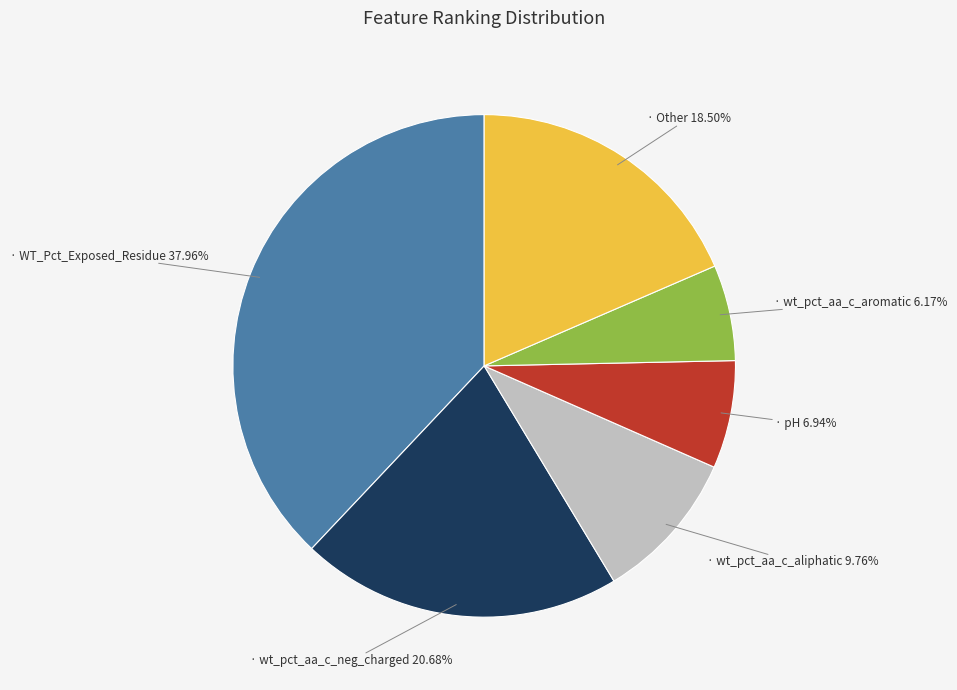

Does any single category account for the majority?

No